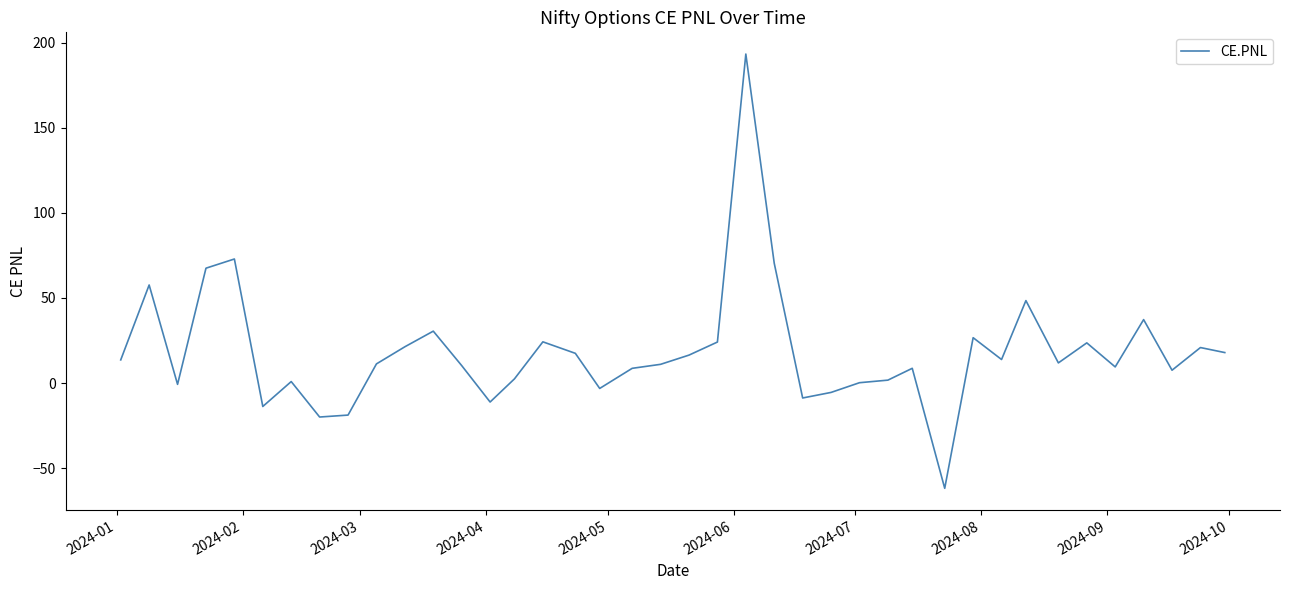

What is the difference between the maximum and minimum values?

255.2